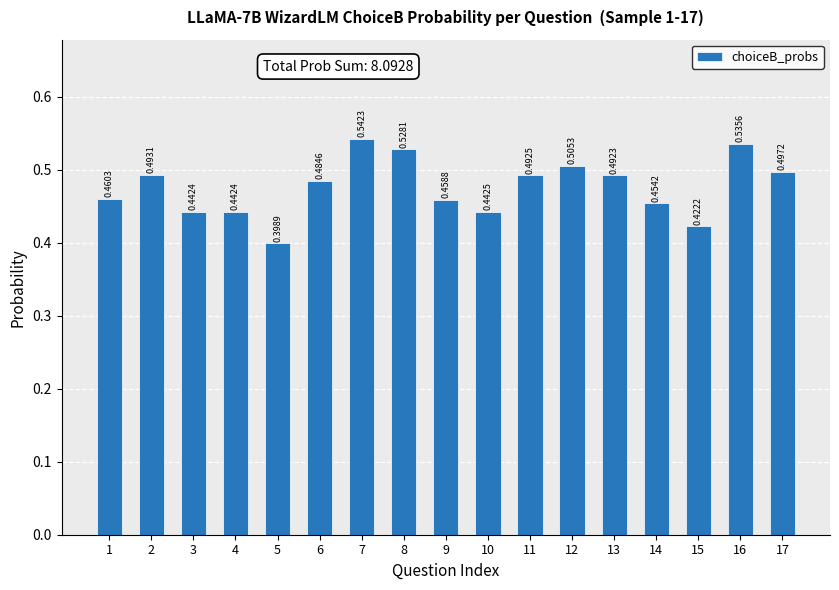

Which has a higher value, 8 or 16?

16